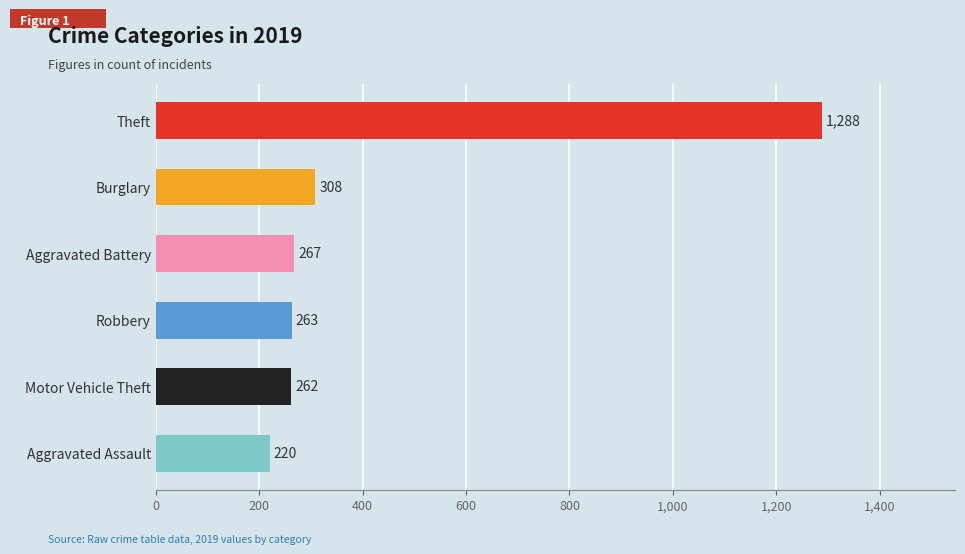

True or false: the data shows 262 at Motor Vehicle Theft.

True